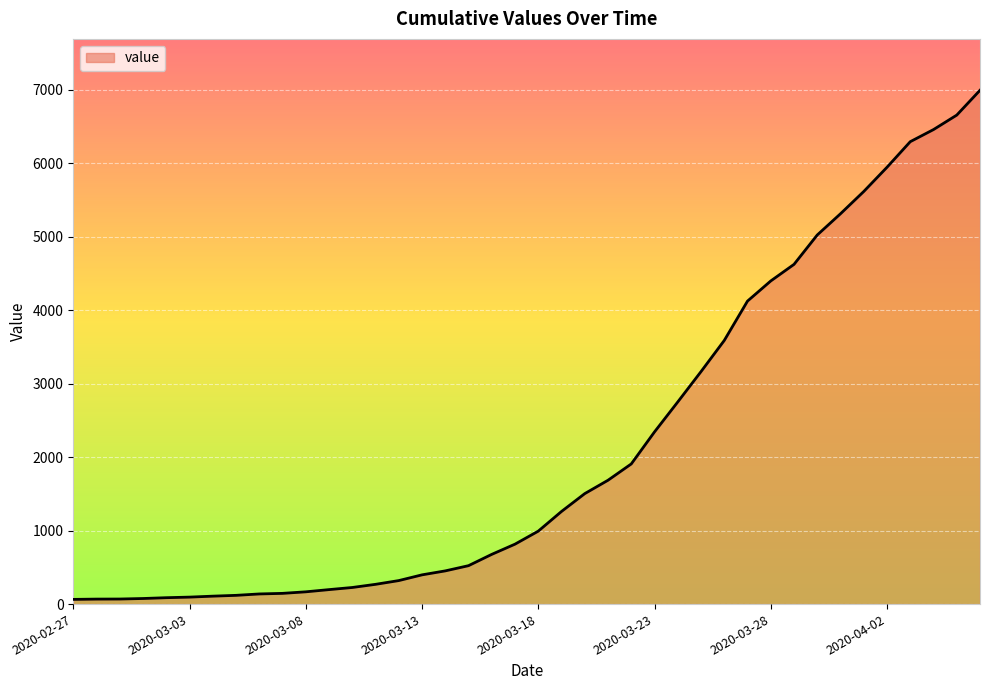

Does the chart display data point markers on the line(s)?

No